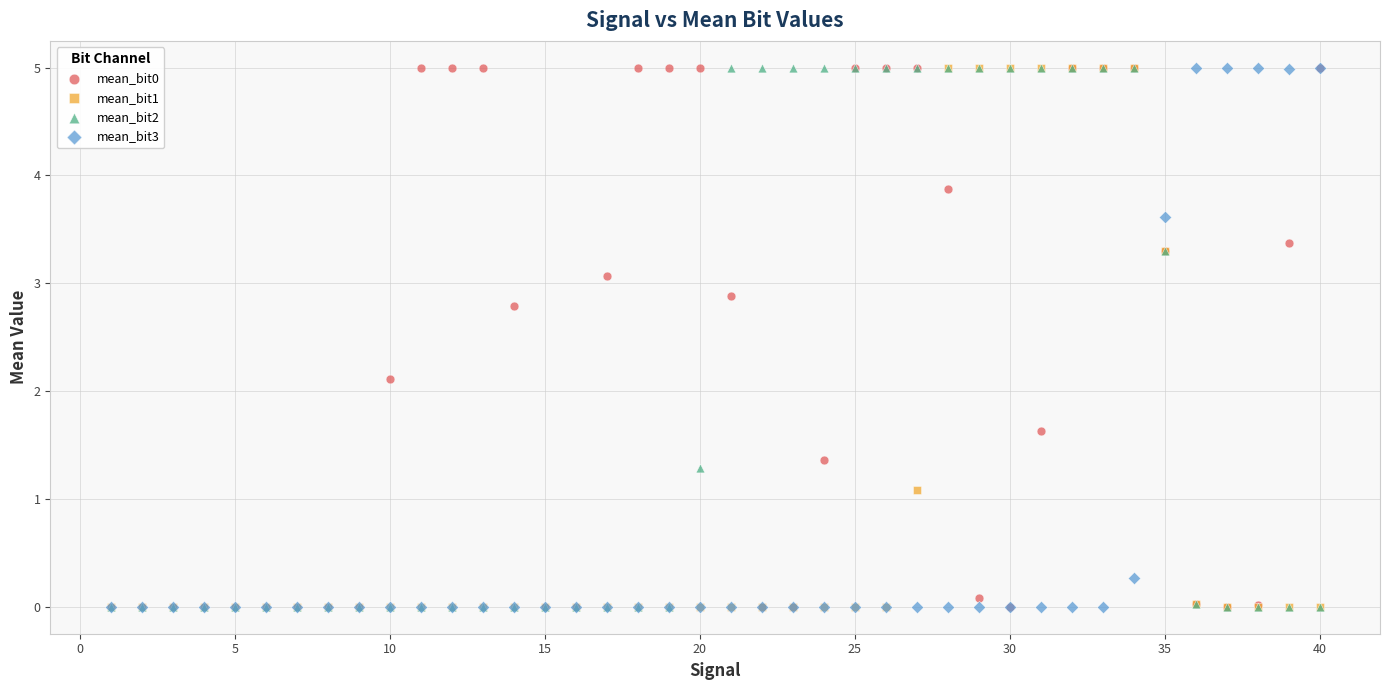

In the mean_bit2 series, what Y value is closest to 2?

1.3